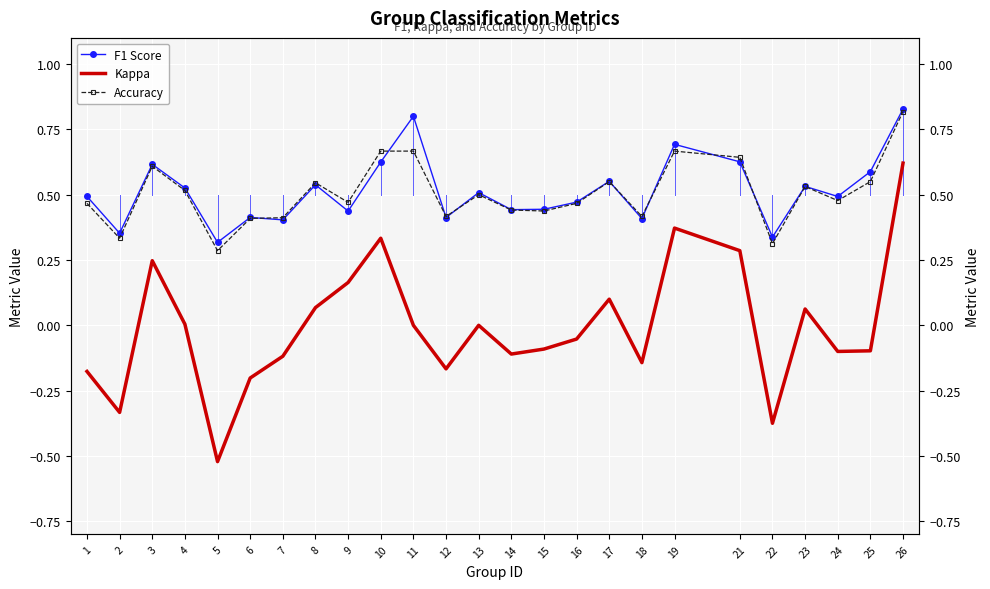

How many Accuracy values are between 0 and 1?

25